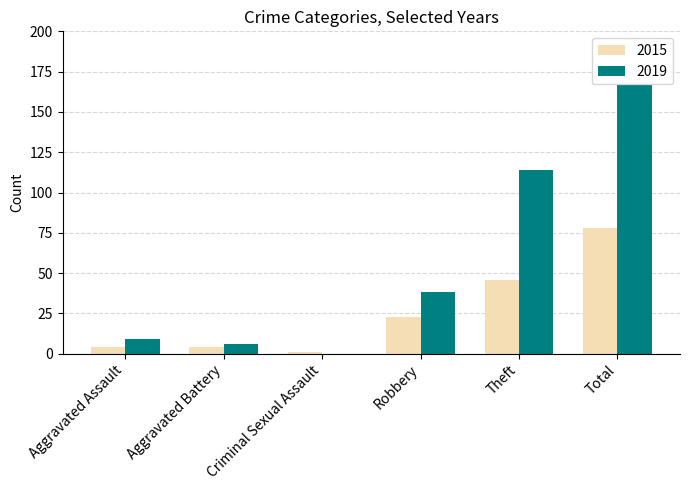

Which category has the highest value in the 2019 series?

Total